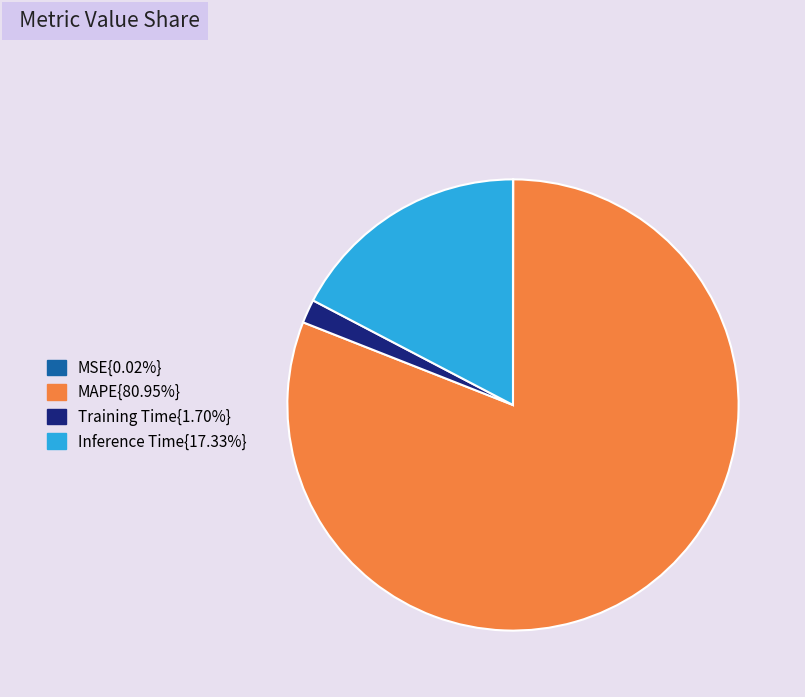

Does any single category account for the majority?

Yes